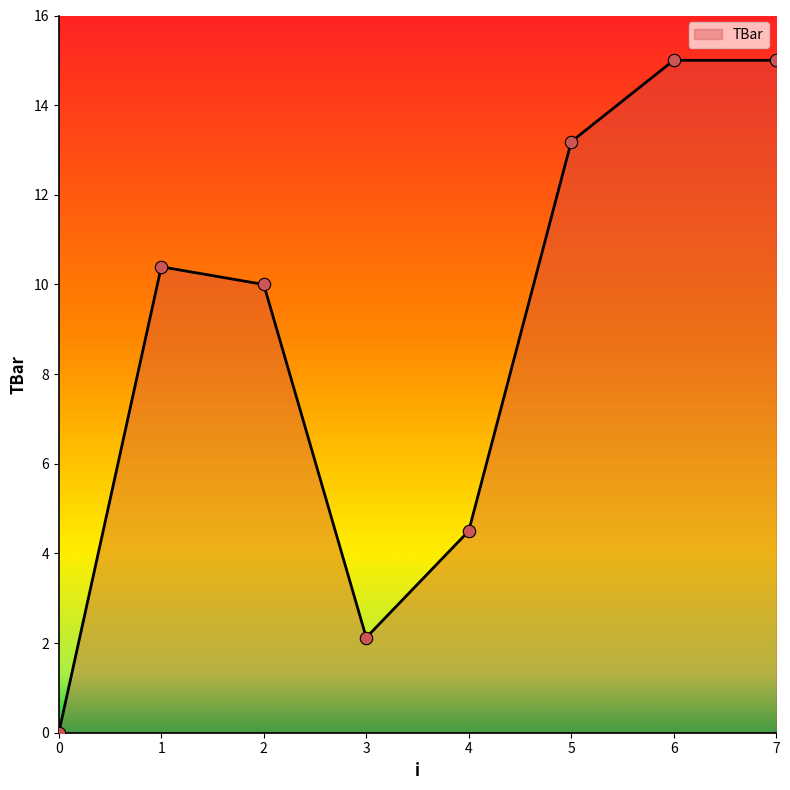

Approximately how many times larger is the value at 3 compared to 2?

0.2